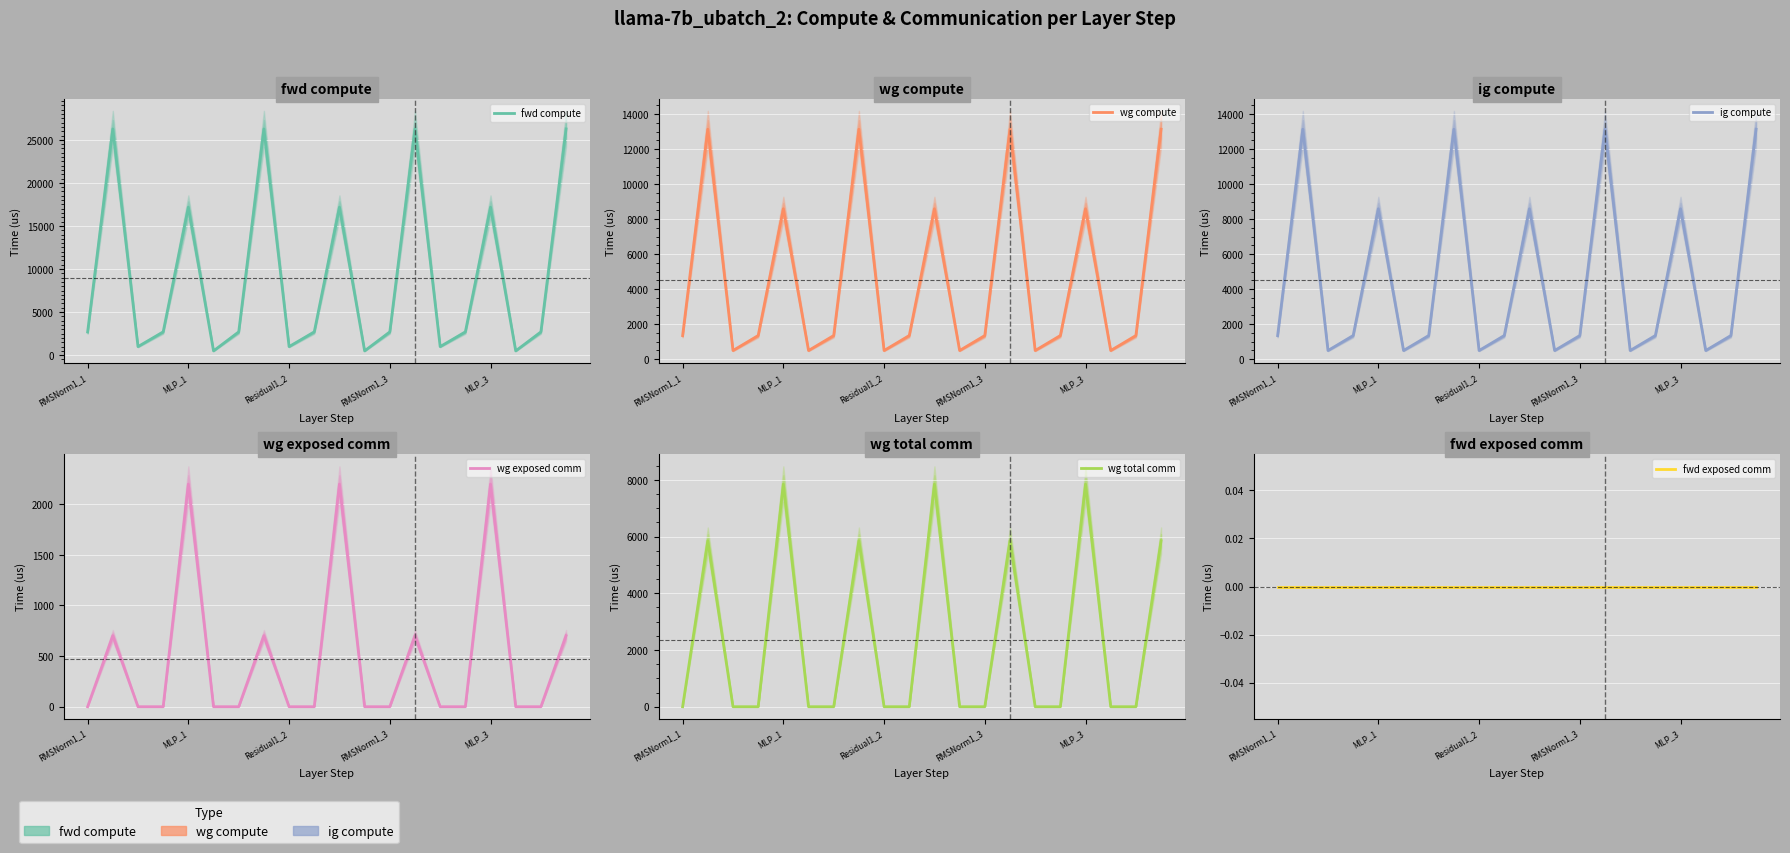

True or false: ig compute has more than 0 interior local peaks.

True